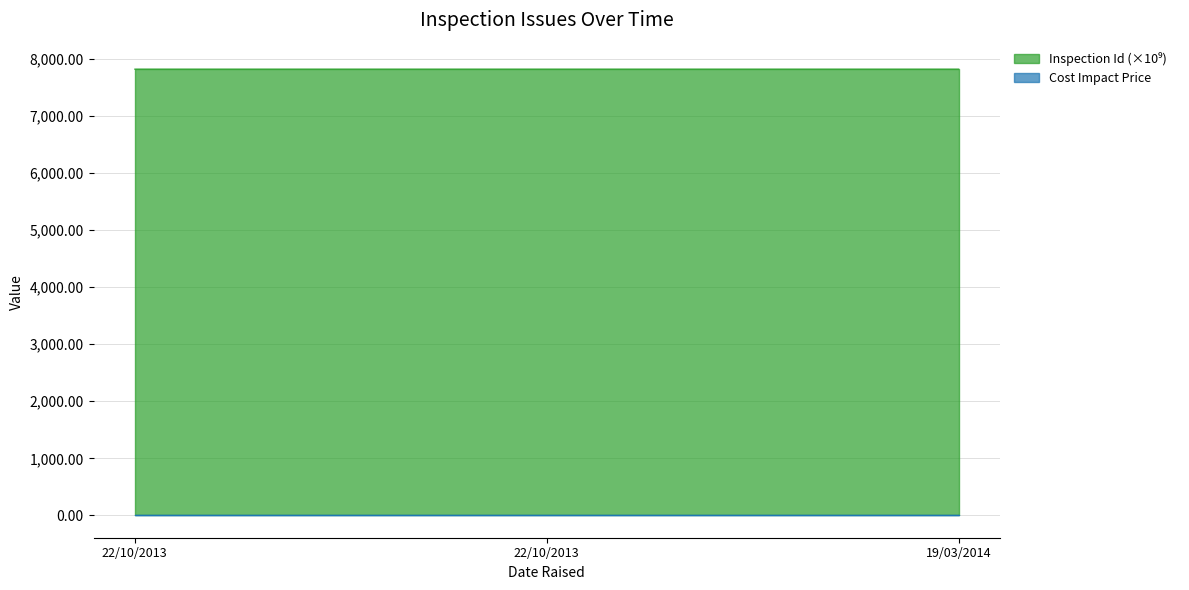

How many values are between 7821 and 7822?

3